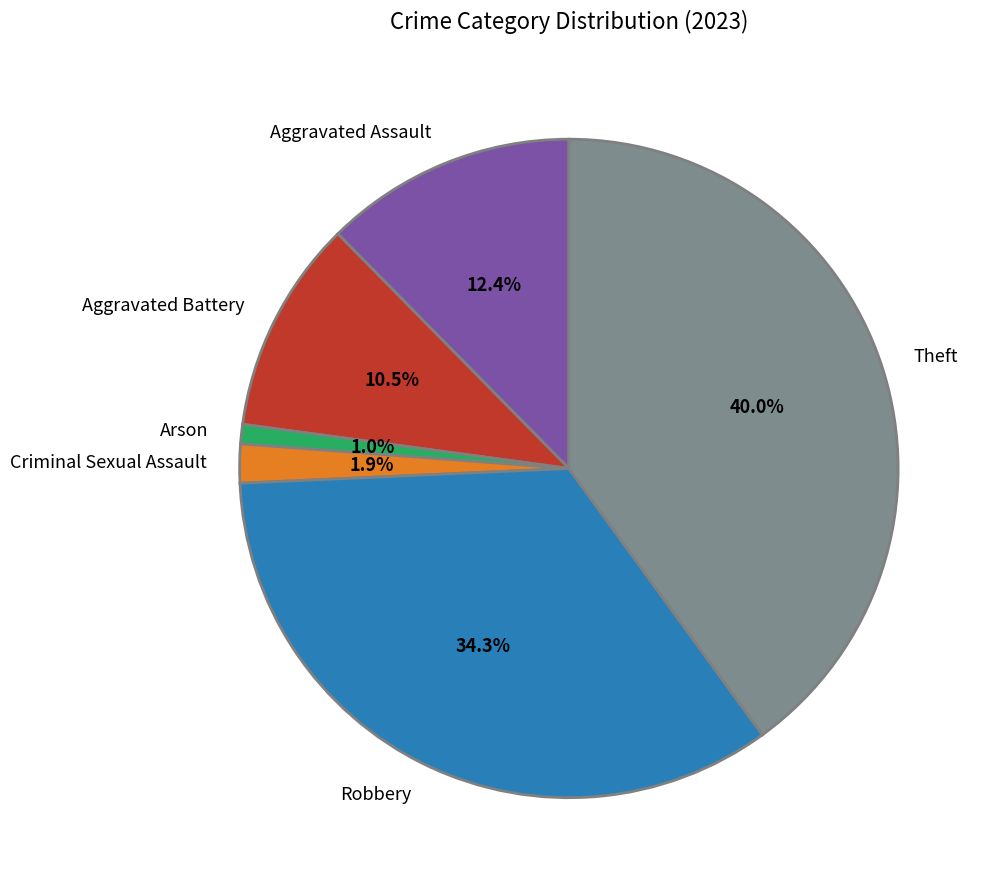

Is Theft the majority of the pie?

No